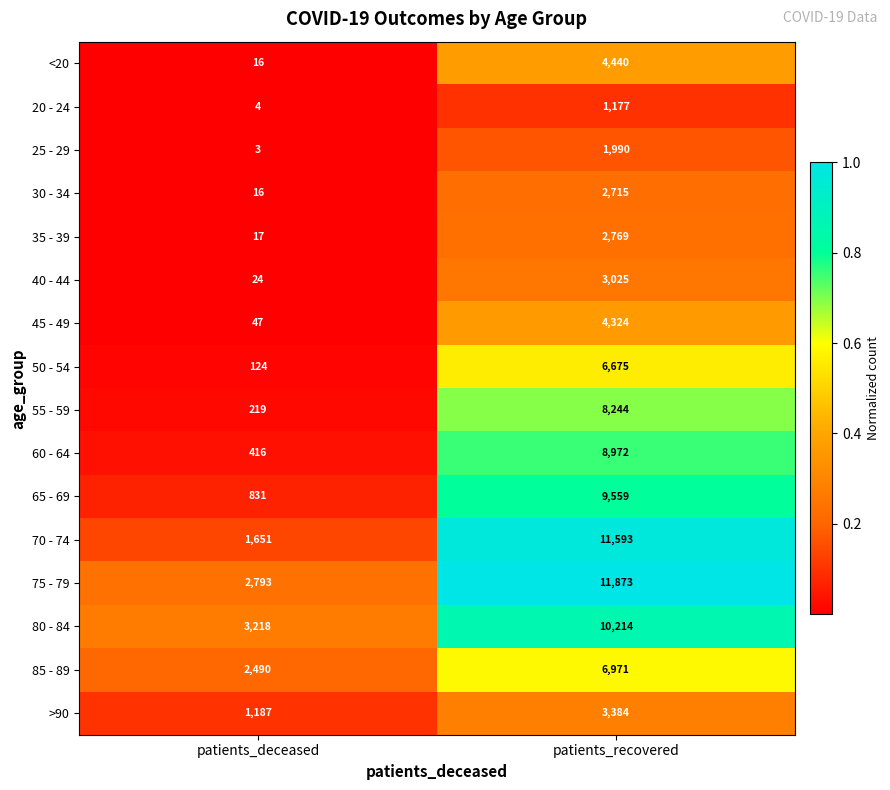

List the labels in order of 35 - 39 value, smallest first.

patients_deceased, patients_recovered